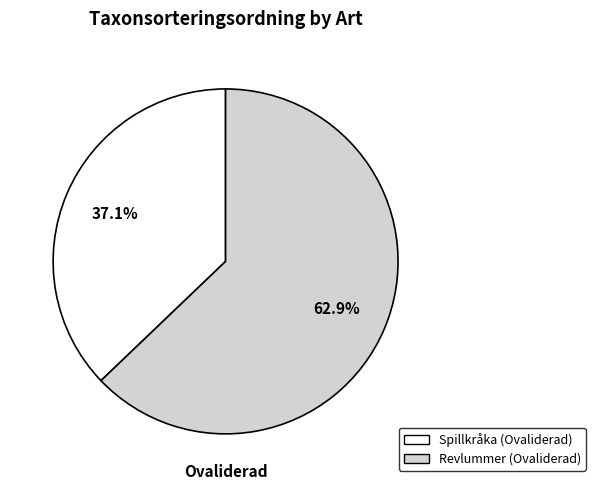

Approximately how many times larger is the value at Spillkråka (Ovaliderad) compared to Revlummer (Ovaliderad)?

0.6